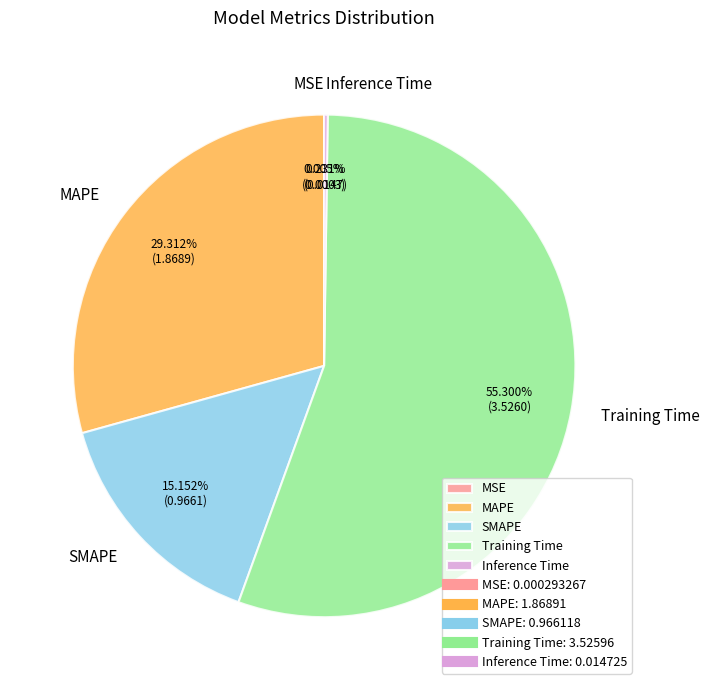

Between SMAPE and Training Time, which is larger?

Training Time